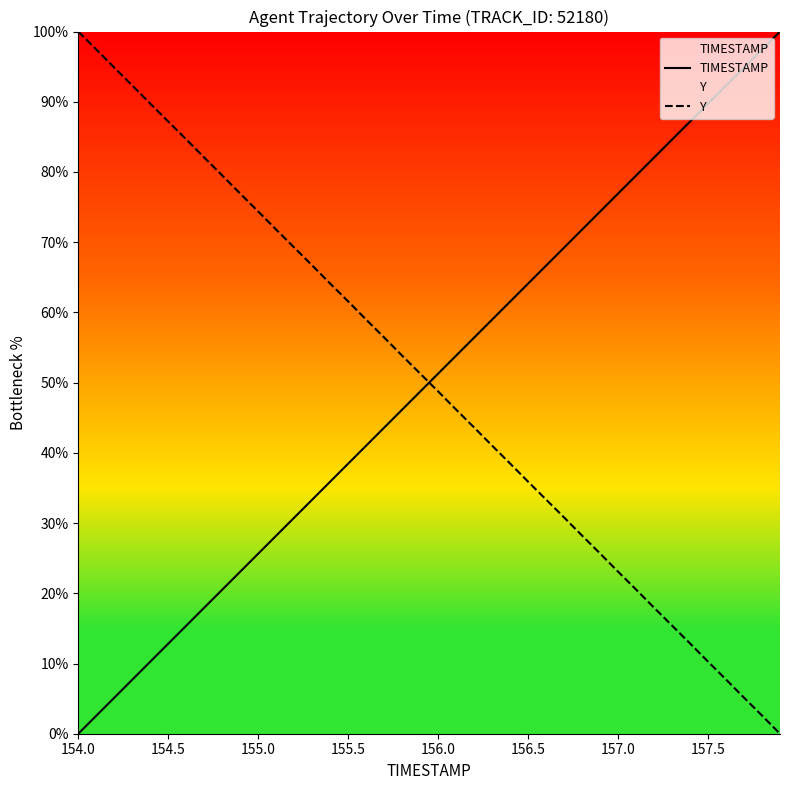

Which series has the widest spread of values?

TIMESTAMP